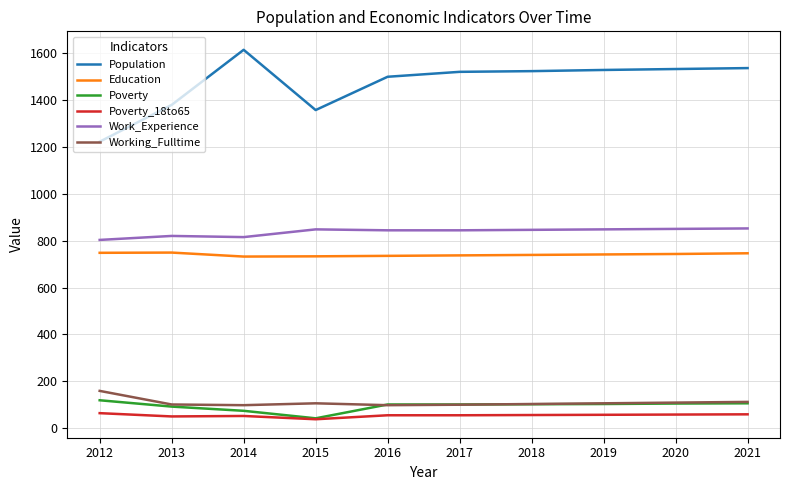

Read the Population value at 2018, to the nearest 10.

1520